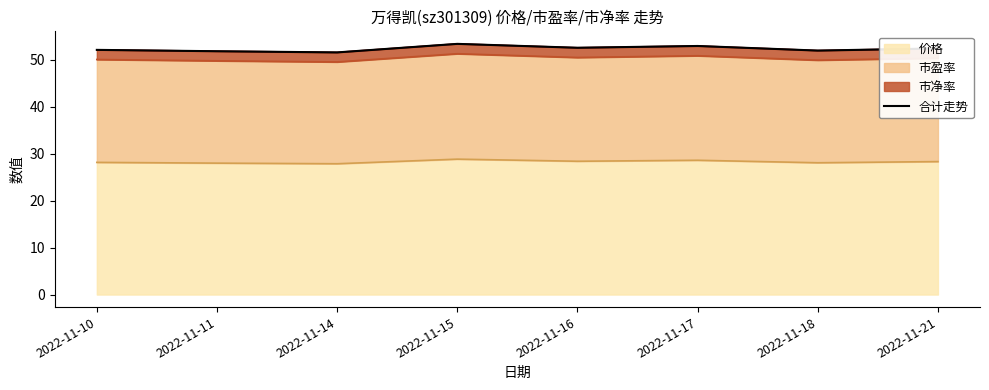

True or false: the data has more than 2 interior local peaks.

False